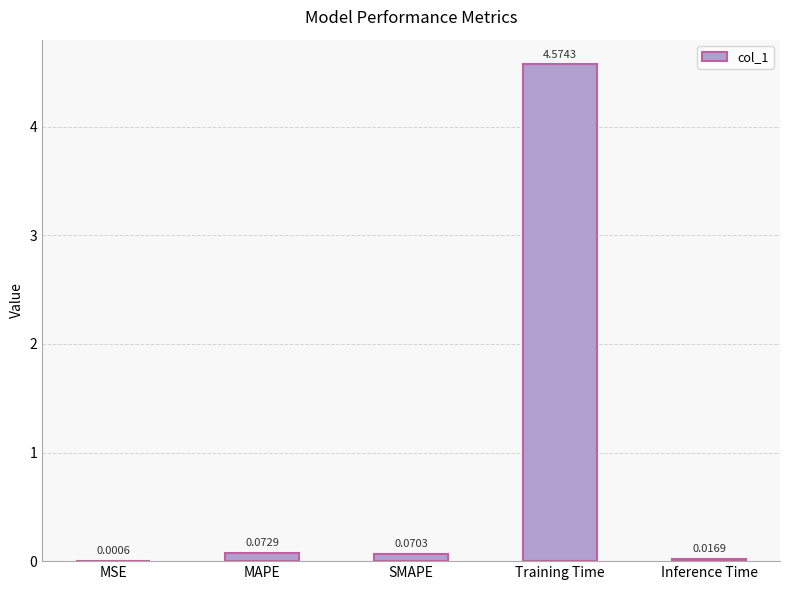

What is the sum of all values?

4.7